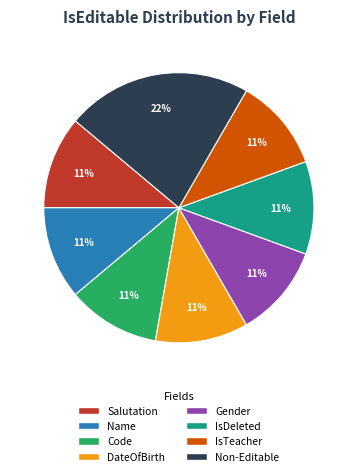

To the nearest percent, what portion does Name represent?

11%